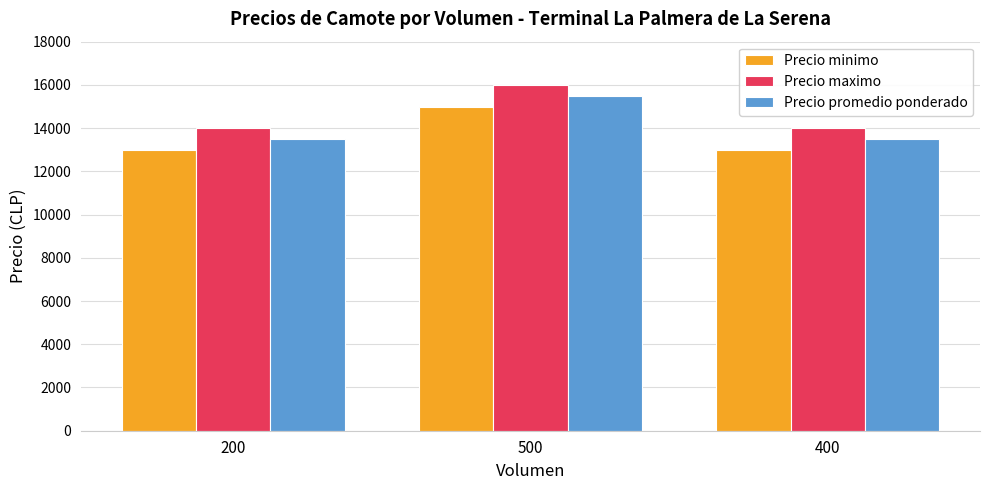

How many Precio maximo values are between 14000 and 16000?

3